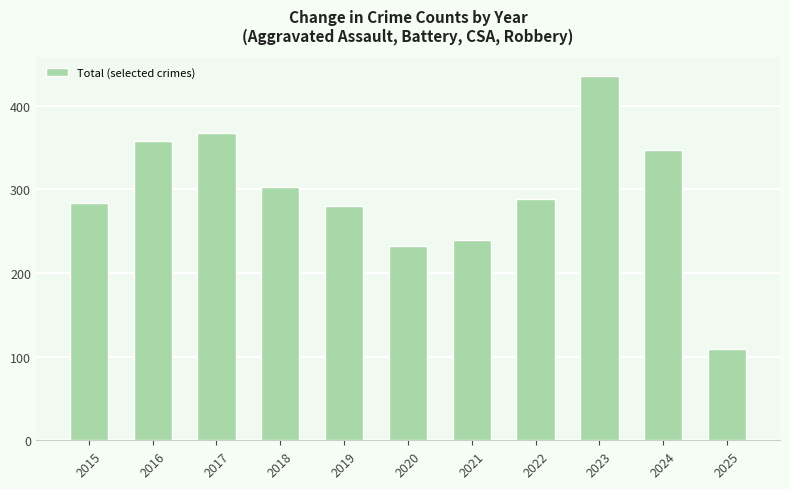

How many values are below 289?

5